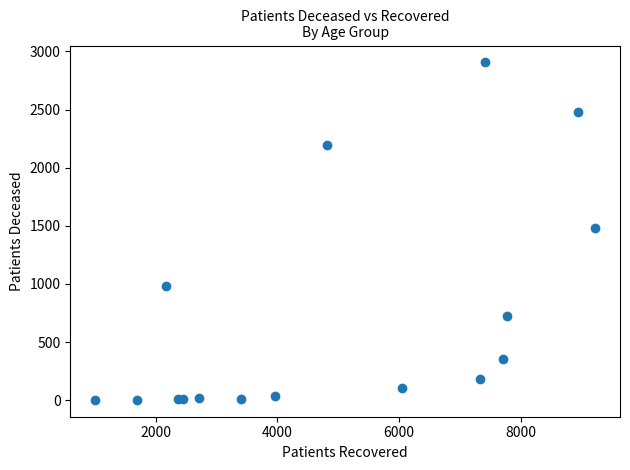

What is the range of X values (max minus min)?

8208